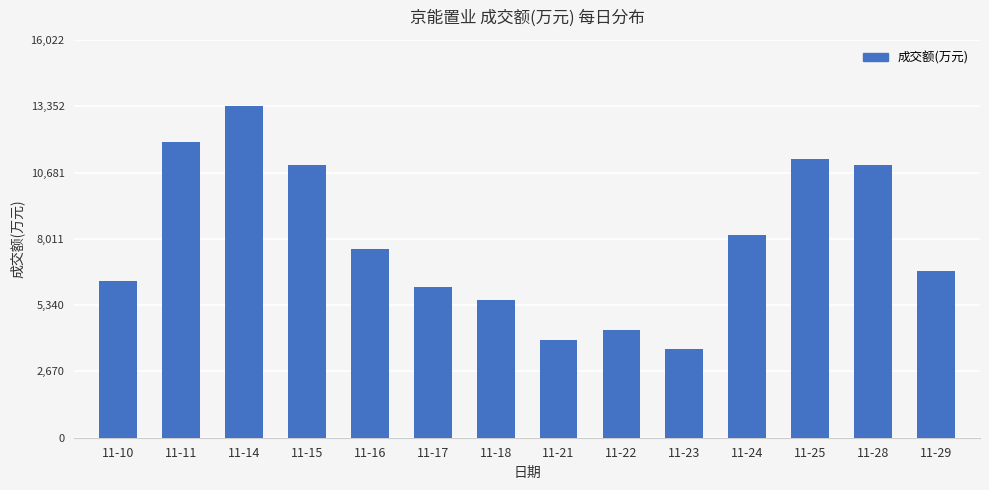

At which label is the value closest to 8458?

11-24